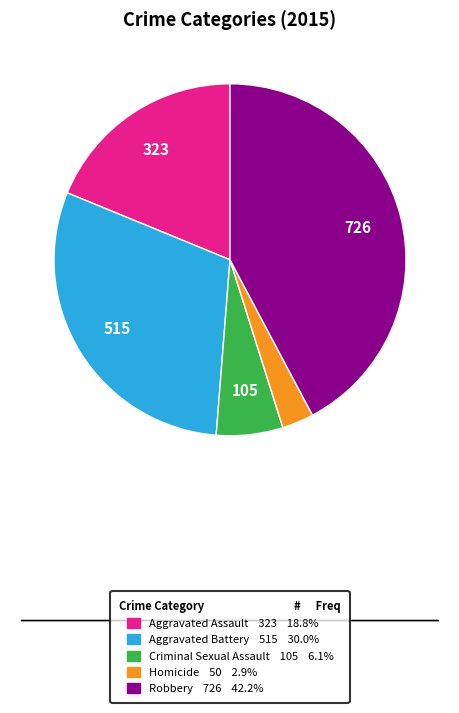

Is it true that Aggravated Battery is 24% of the pie?

False